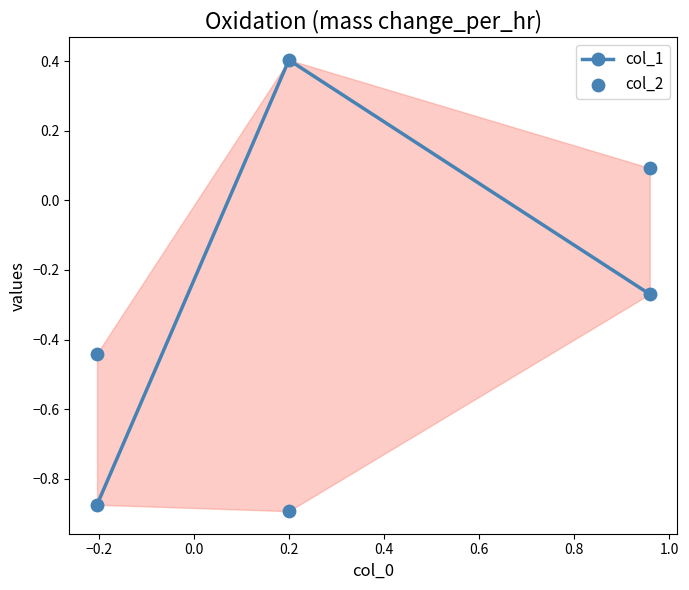

Which series has the widest spread of Y values?

col_1